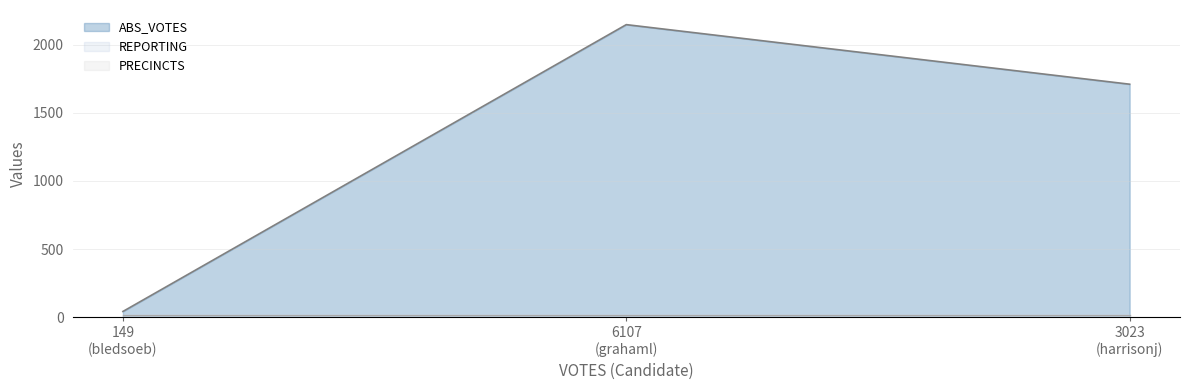

Between grahaml and bledsoeb, which is larger?

grahaml